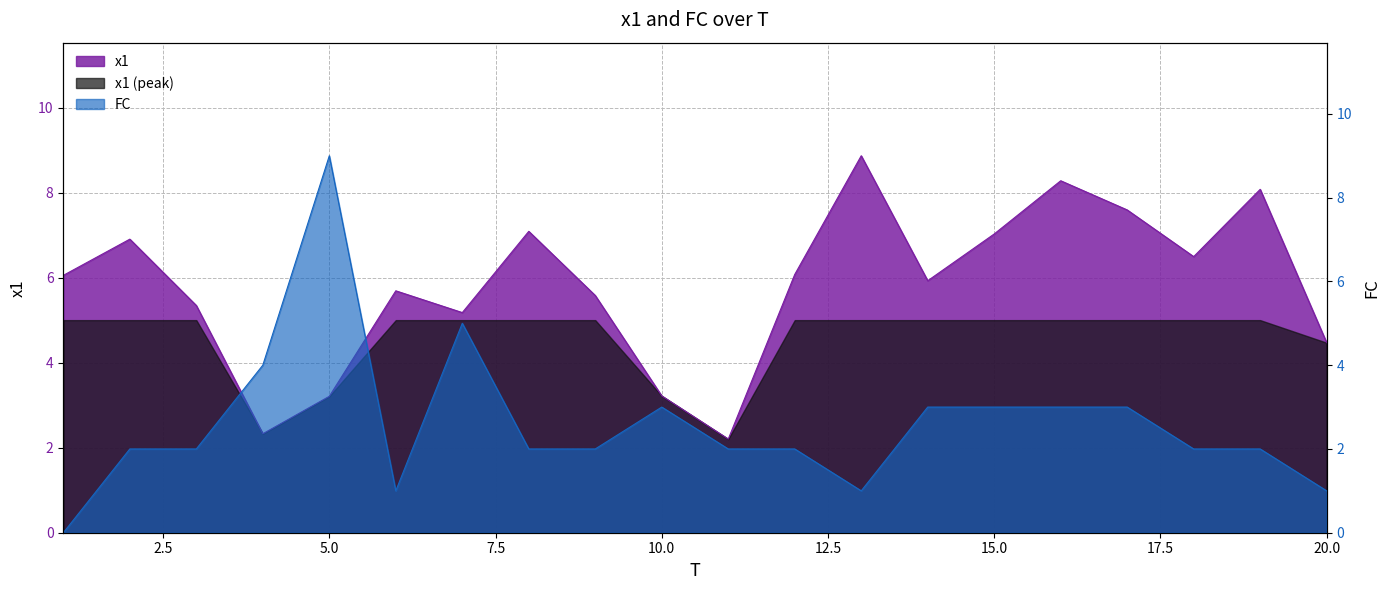

Does the chart have visible grid lines?

Yes